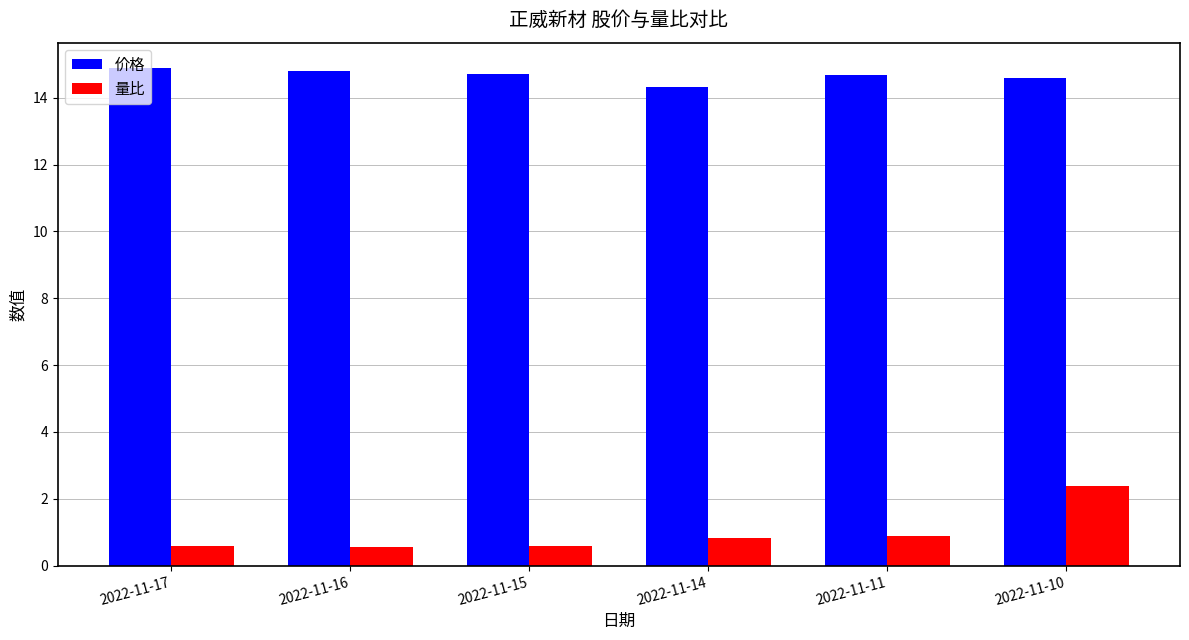

Rank the series at 2022-11-17 from lowest to highest value.

量比, 价格